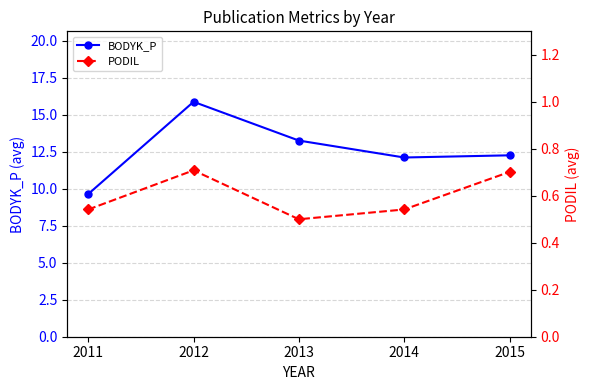

What is the smallest value displayed?

0.5